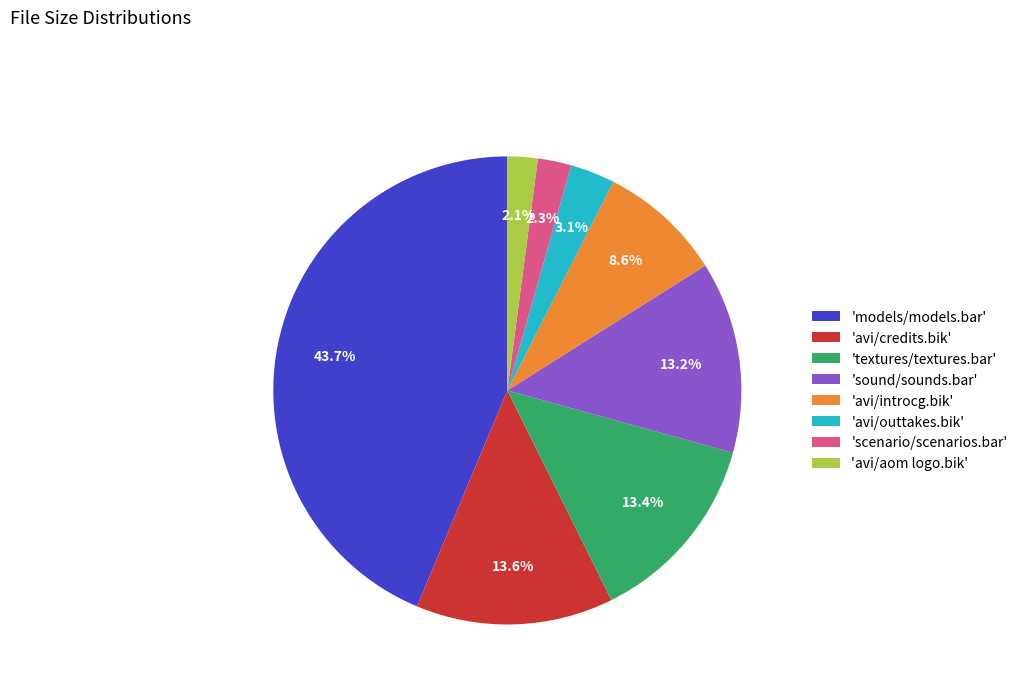

Is there any slice that represents more than half of the pie?

No